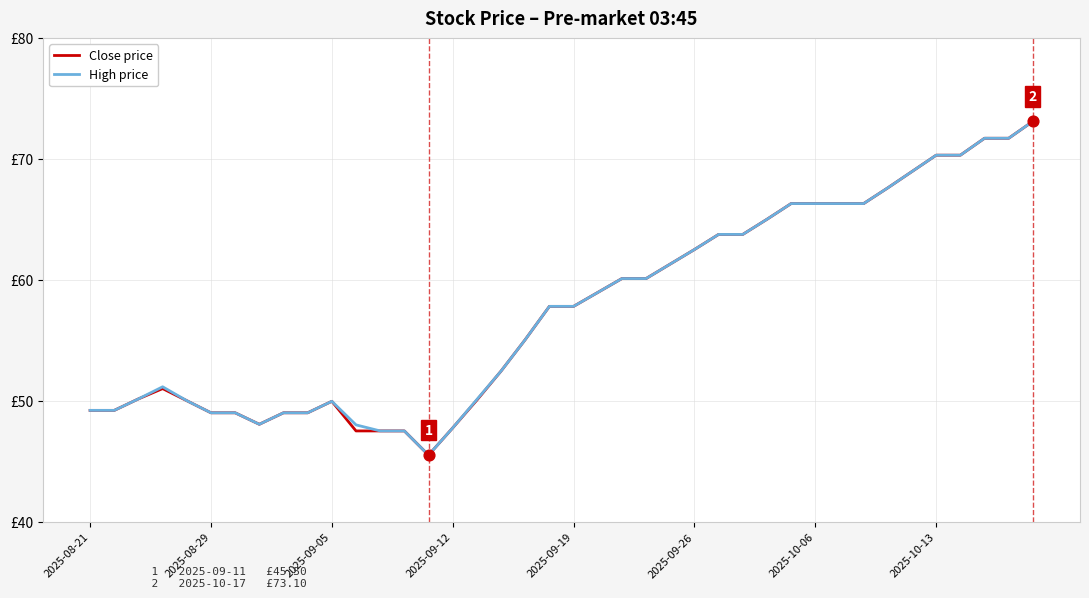

At how many categories does at least one series exceed 46?

39